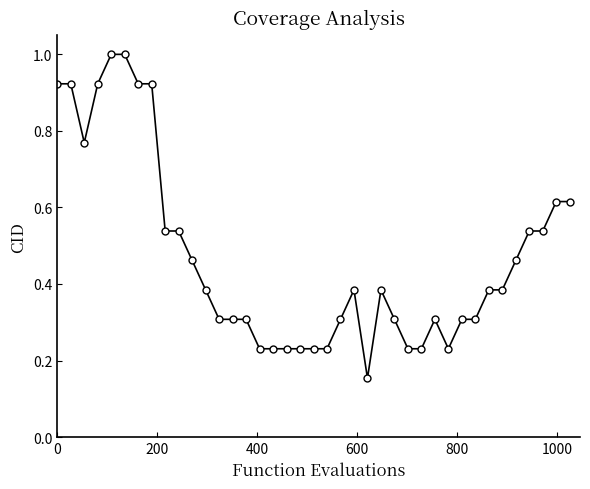

What is the greatest value displayed?

1.0